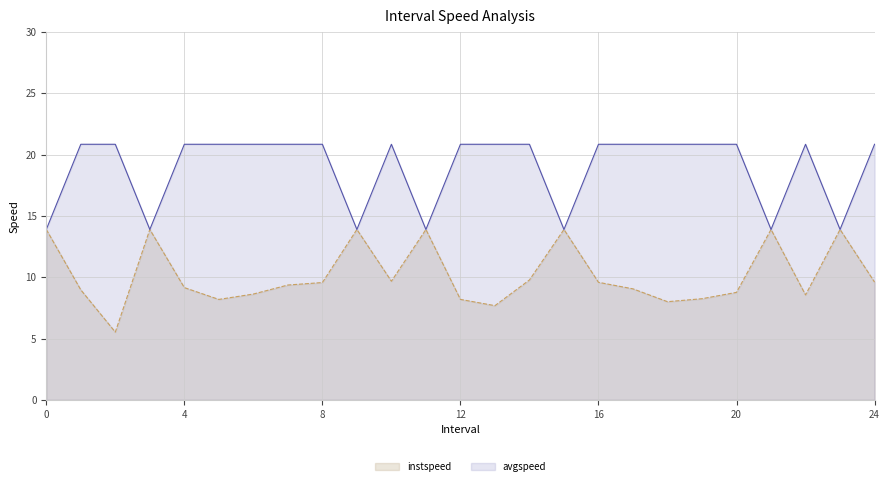

At how many categories does at least one series exceed 17?

18